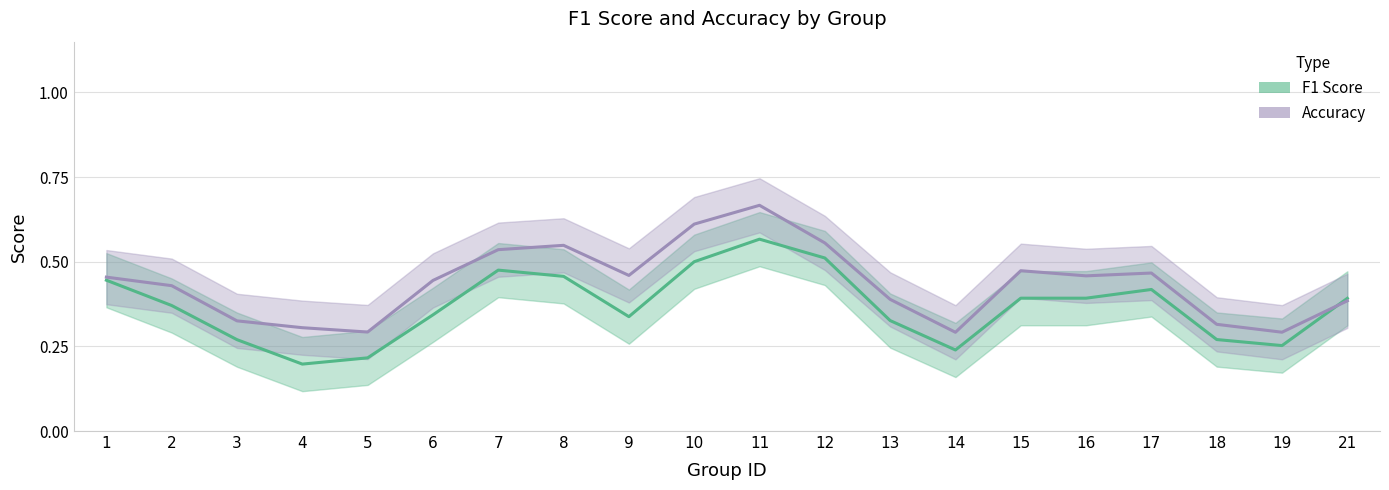

At which category does the chart reach its minimum across all series?

4